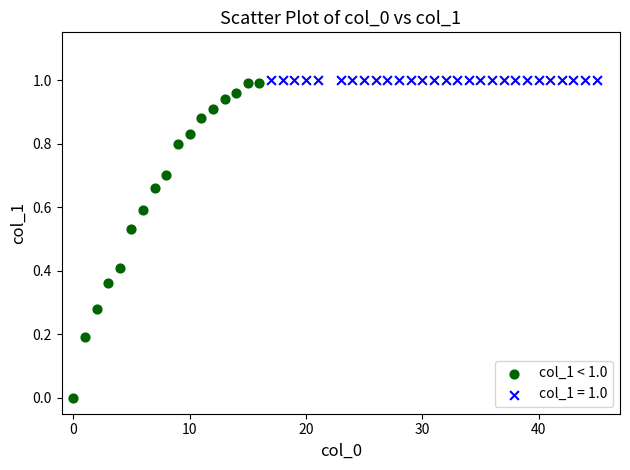

Which series contains the lowest Y value?

col_1 < 1.0